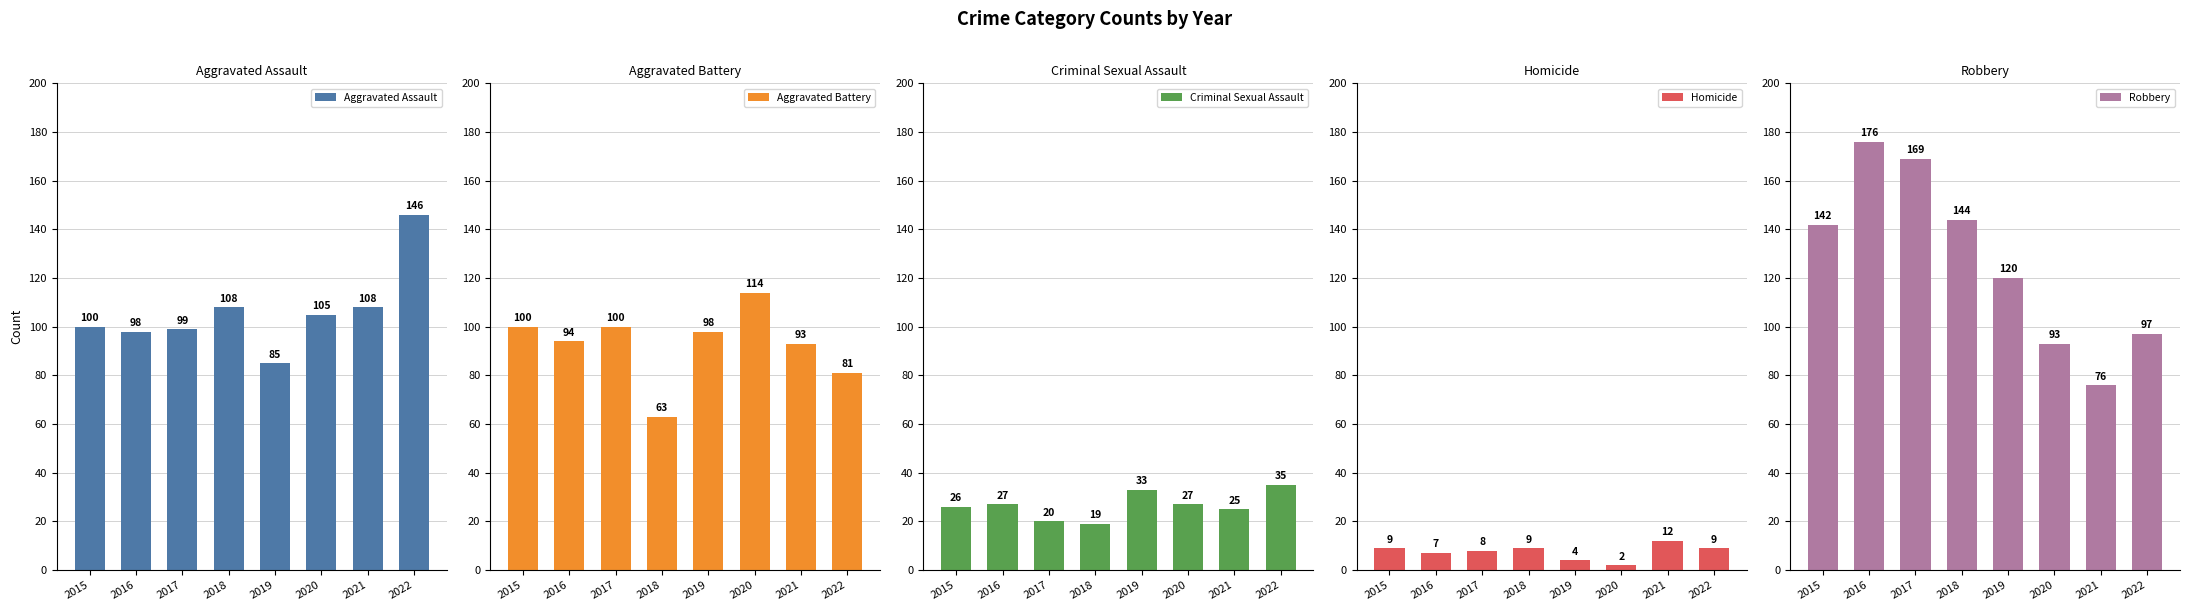

Reading left to right, what are all the values shown in this chart?

Aggravated Assault: 2015=100	2016=98	2017=99	2018=108	2019=85	2020=105	2021=108	2022=146
Aggravated Battery: 2015=100	2016=94	2017=100	2018=63	2019=98	2020=114	2021=93	2022=81
Criminal Sexual Assault: 2015=26	2016=27	2017=20	2018=19	2019=33	2020=27	2021=25	2022=35
Homicide: 2015=9	2016=7	2017=8	2018=9	2019=4	2020=2	2021=12	2022=9
Robbery: 2015=142	2016=176	2017=169	2018=144	2019=120	2020=93	2021=76	2022=97